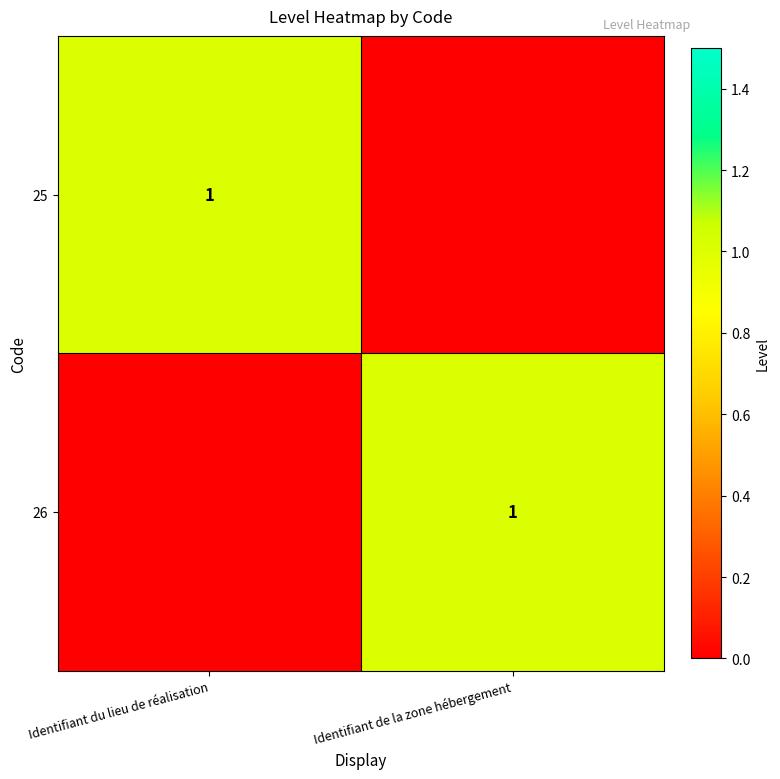

What is the spread (max minus min) of values at Identifiant du lieu de réalisation?

1